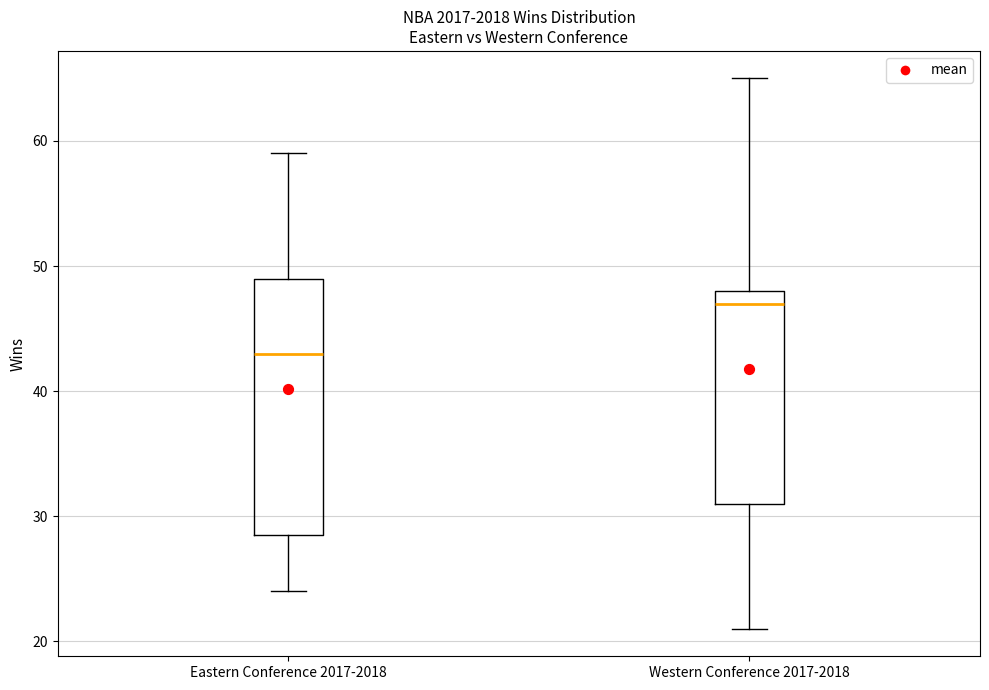

Where is the lower edge of the box for Eastern Conference 2017-2018 on the y-axis? The values are not printed on the chart, so give them approximately, as read against the axis.

29